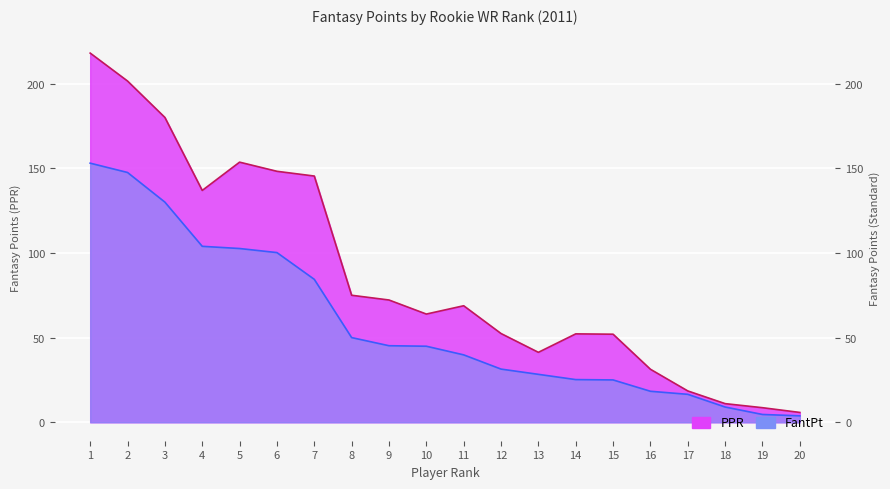

In PPR, how many points are lower than both neighbors (excluding endpoints)?

3